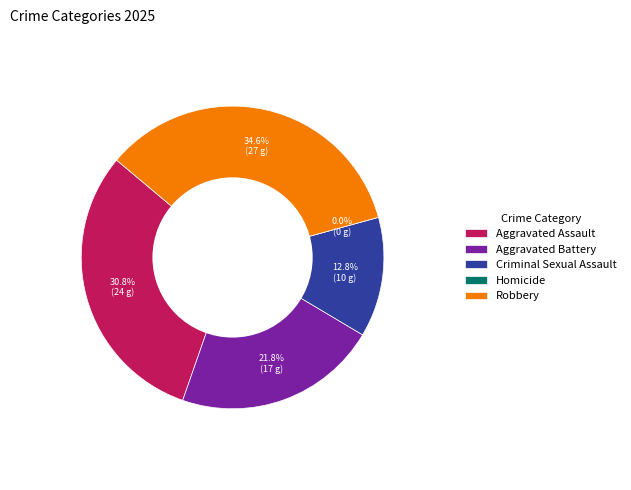

Rank the categories by value from lowest to highest.

Homicide, Criminal Sexual Assault, Aggravated Battery, Aggravated Assault, Robbery